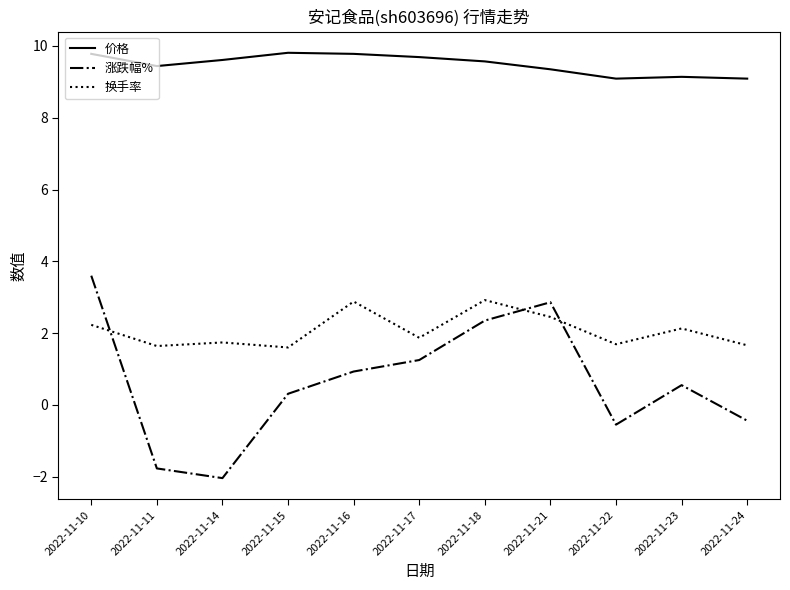

Between which two adjacent categories do 涨跌幅% and 换手率 first intersect?

2022-11-10 and 2022-11-11